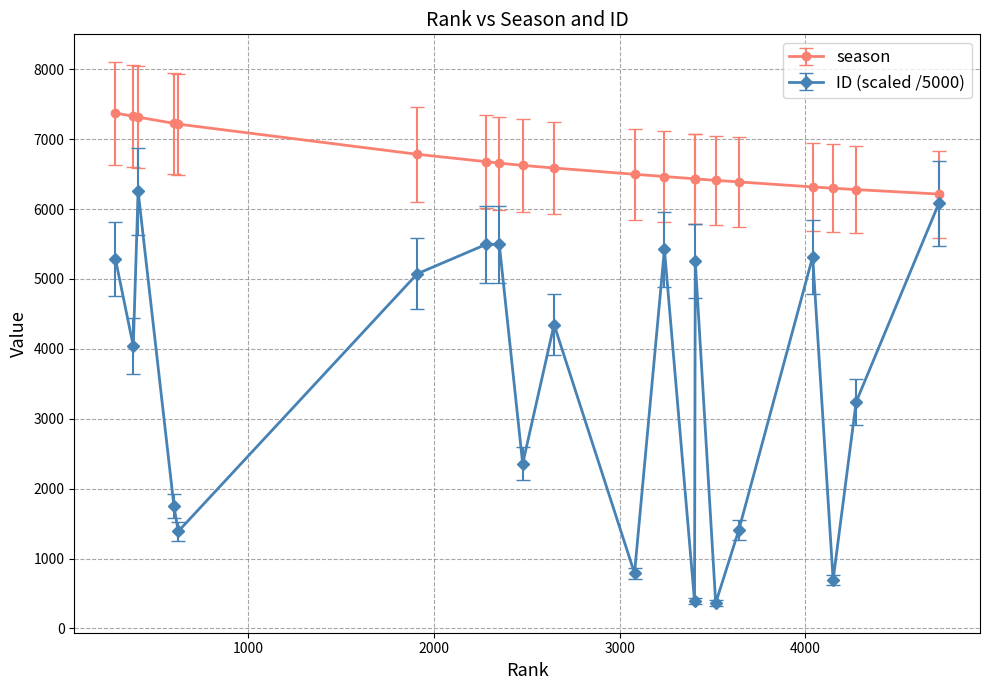

At how many categories does at least one series exceed 2261?

20